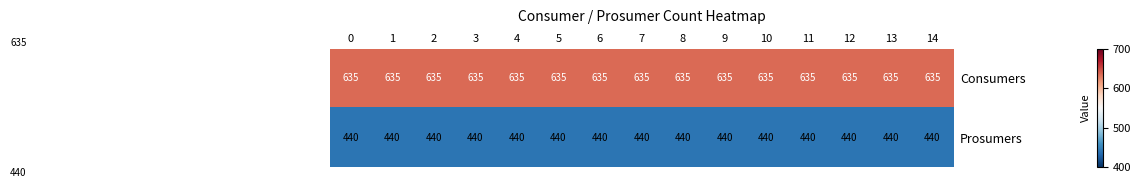

At how many categories does at least one series exceed 509?

15